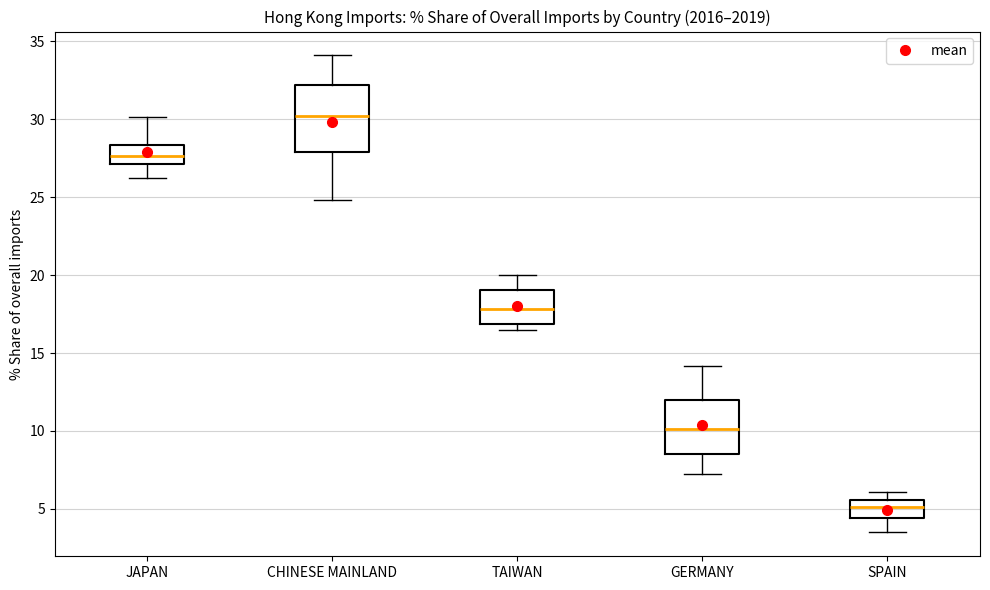

Which box is the tallest, from its lower edge to its upper edge?

CHINESE MAINLAND